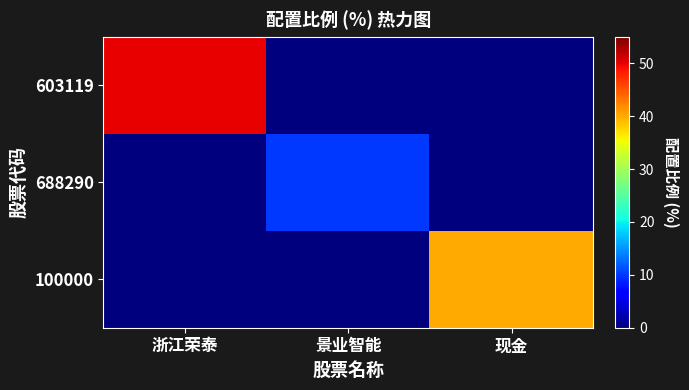

List the series in order of their peak value, lowest first.

688290, 100000, 603119